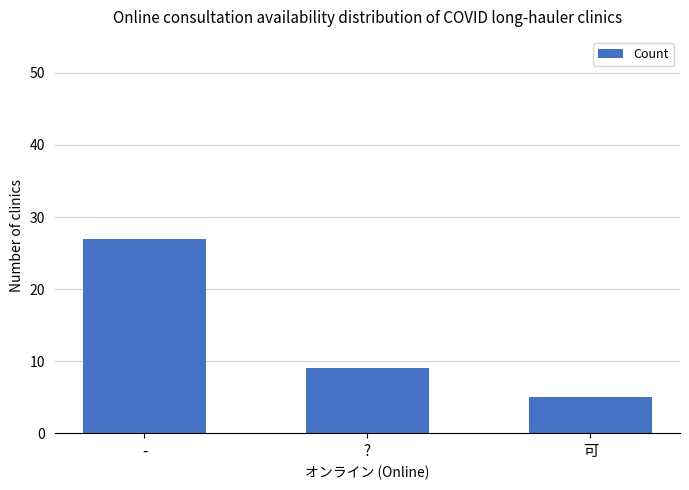

Where does the data first go above 9?

-